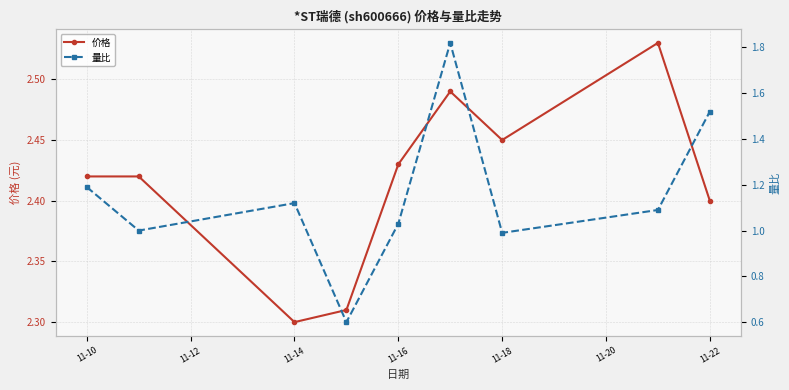

True or false: 价格 has more than 1 interior local peaks.

True